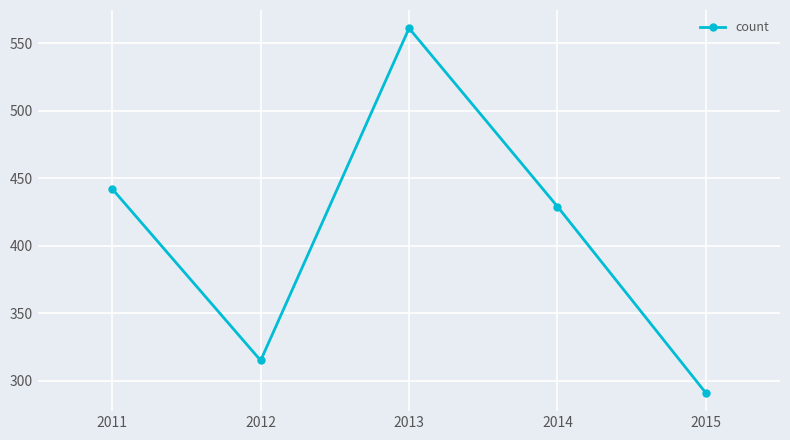

How many points are higher than both their immediate neighbors (excluding endpoints)?

1